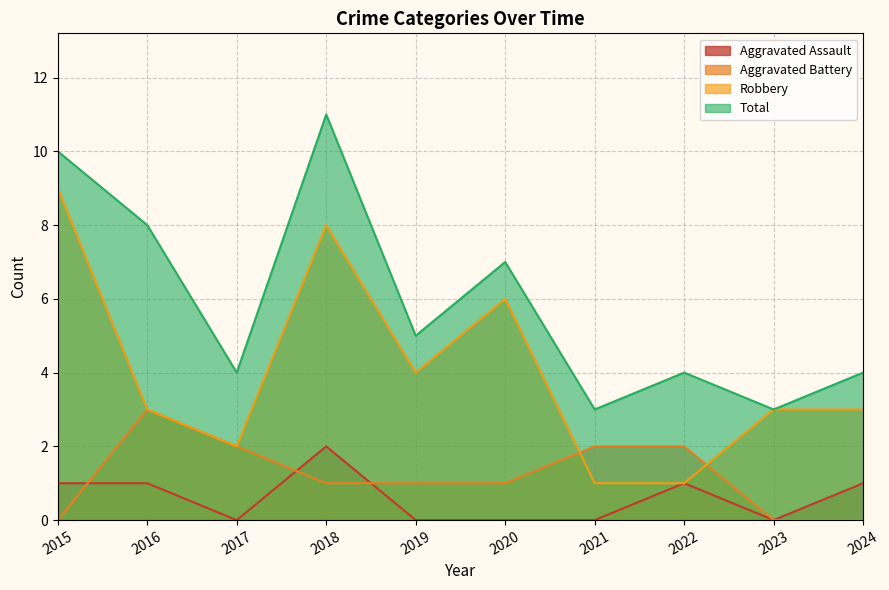

What are all the series names shown in the legend?

Aggravated Assault, Aggravated Battery, Robbery, Total